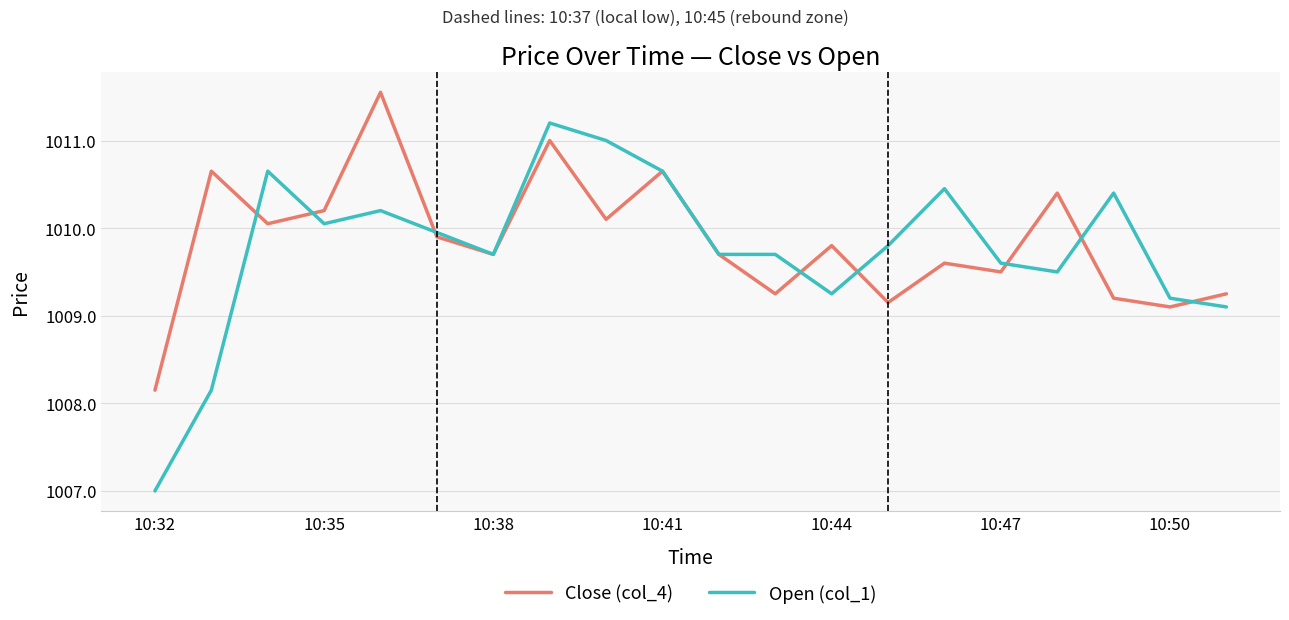

List the series in order of their peak value, highest first.

Close (col_4), Open (col_1)